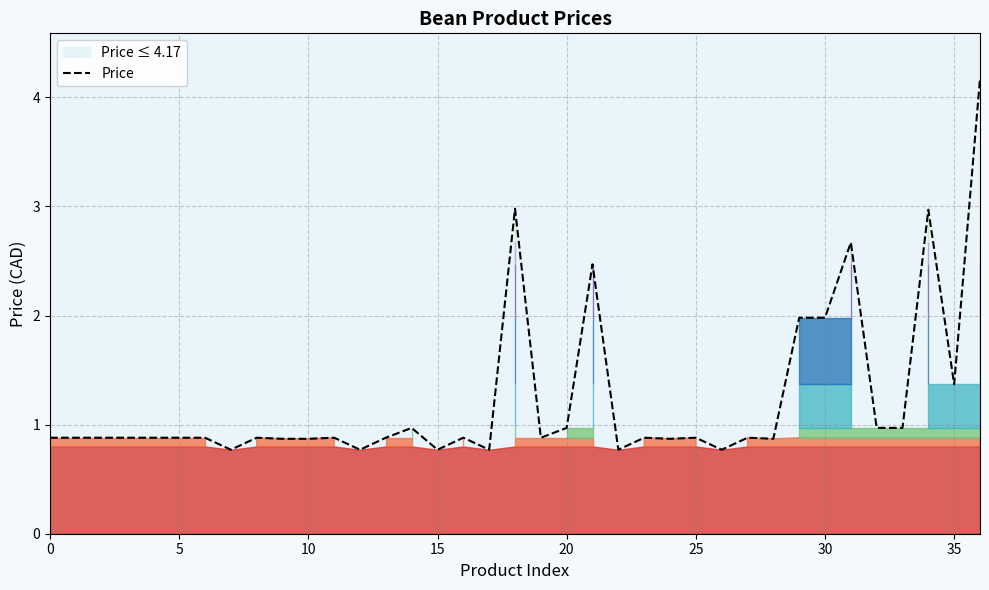

How many points are lower than both their immediate neighbors (excluding endpoints)?

10